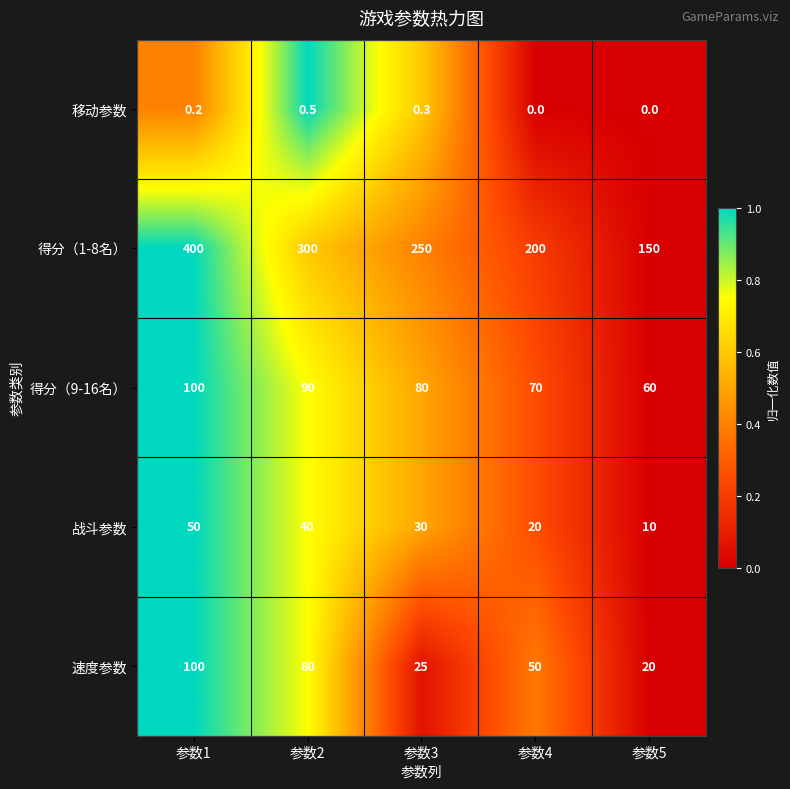

The 得分（1-8名） series shows 204.8 at 参数1. True or false?

False